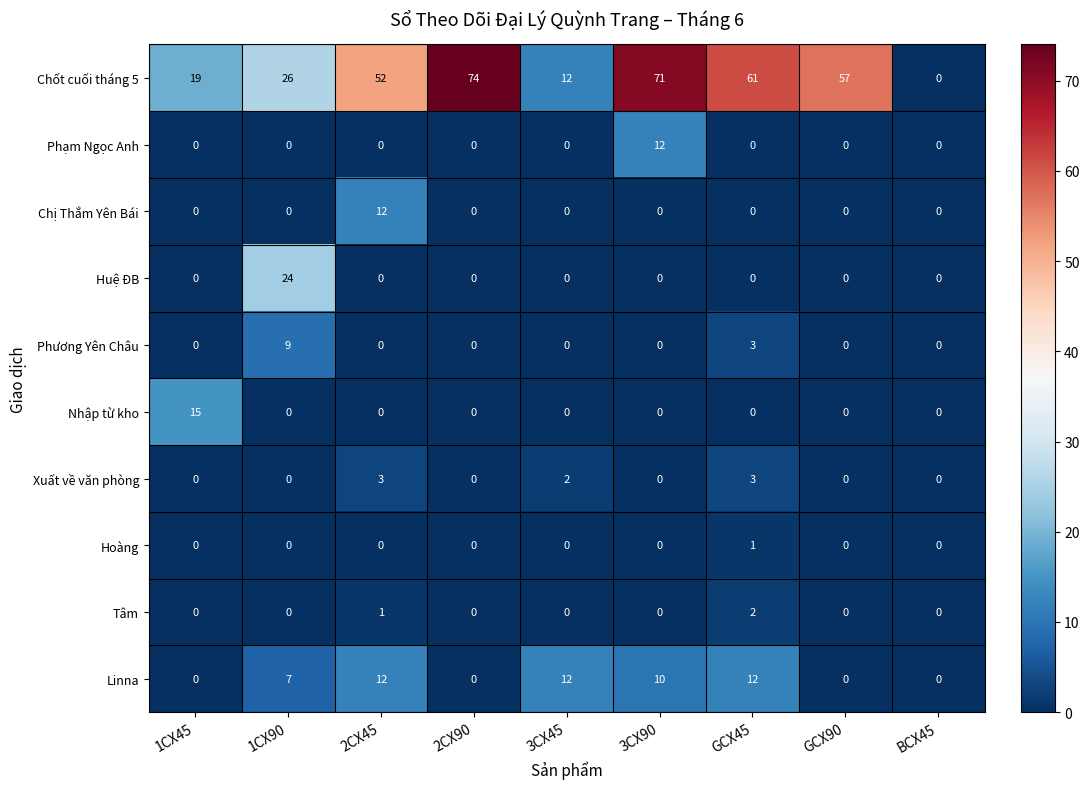

Rank the categories by Chốt cuối tháng 5 value from lowest to highest.

BCX45, 3CX45, 1CX45, 1CX90, 2CX45, GCX90, GCX45, 3CX90, 2CX90